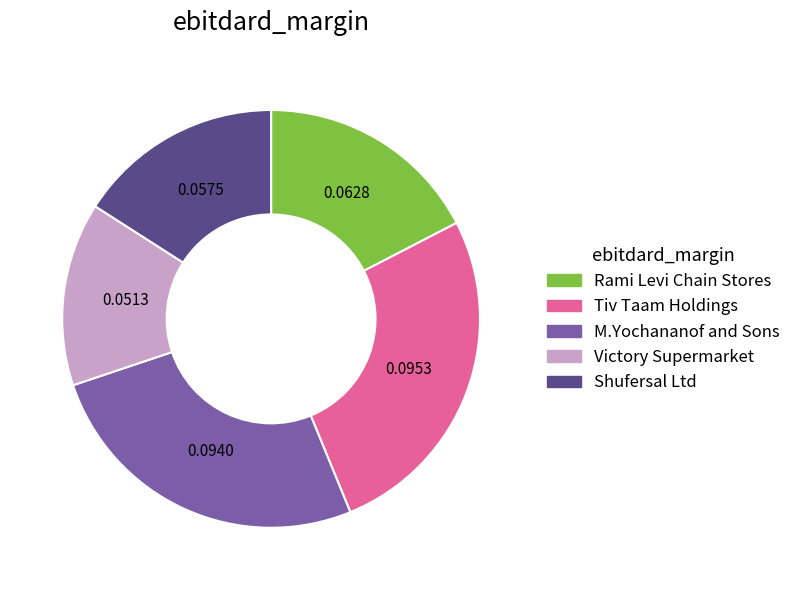

Does any single category account for the majority?

No